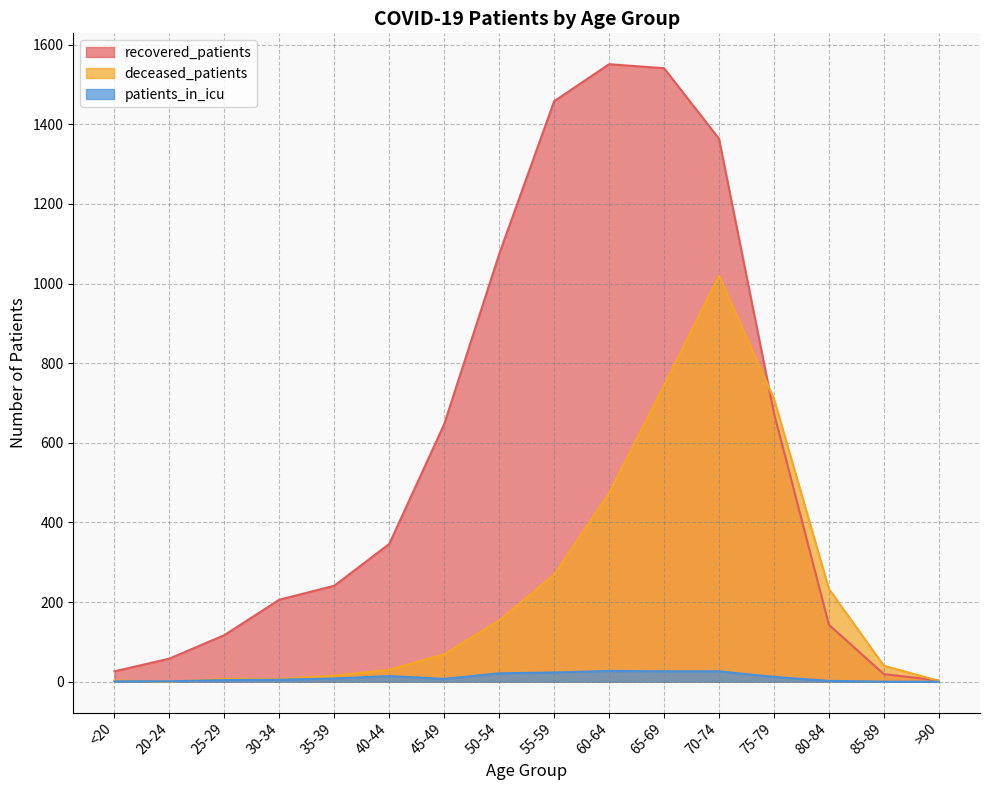

How many lines are shown in the chart?

3